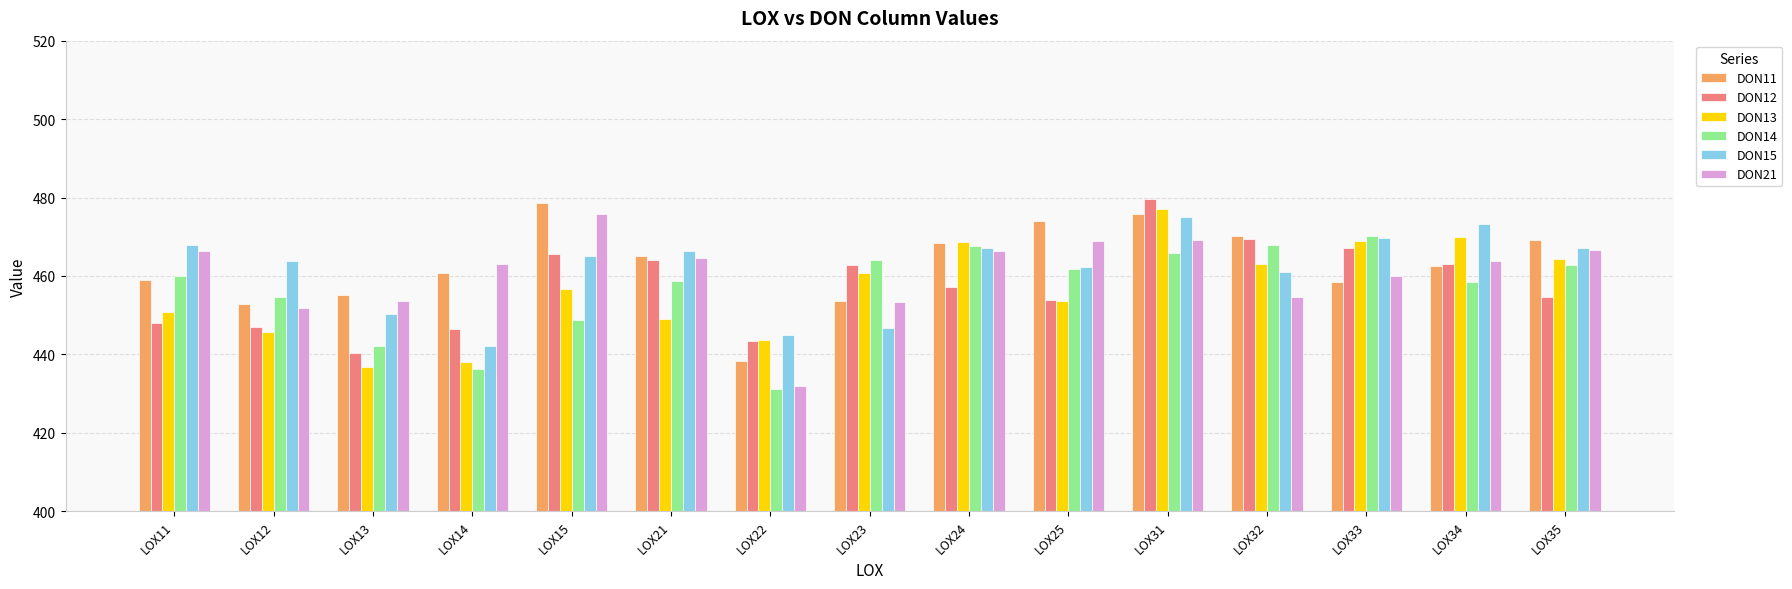

What is the minimum value shown in the chart?

431.2